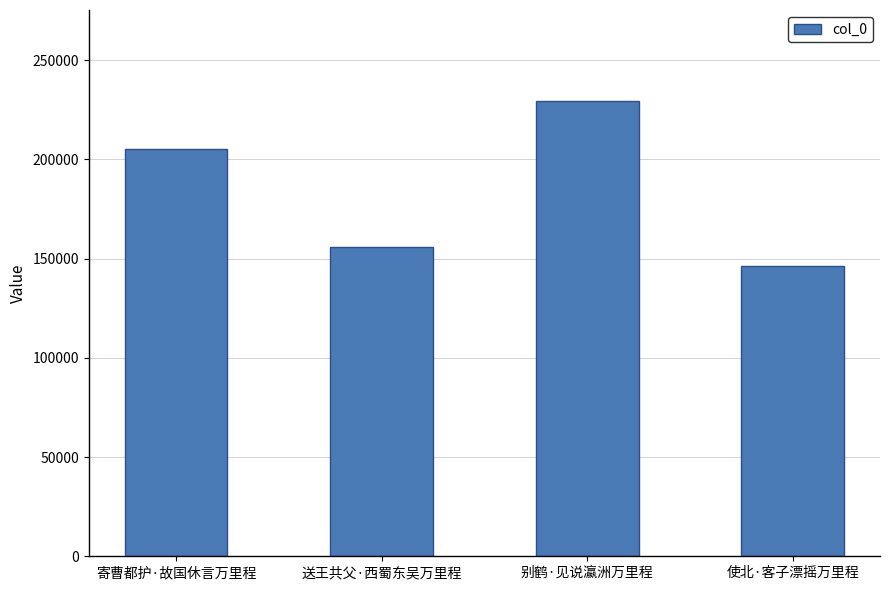

Reading right to left, list all the values displayed in this chart.

使北·客子漂摇万里程=146409	别鹤·见说瀛洲万里程=229416	送王共父·西蜀东吴万里程=155771	寄曹都护·故国休言万里程=205135